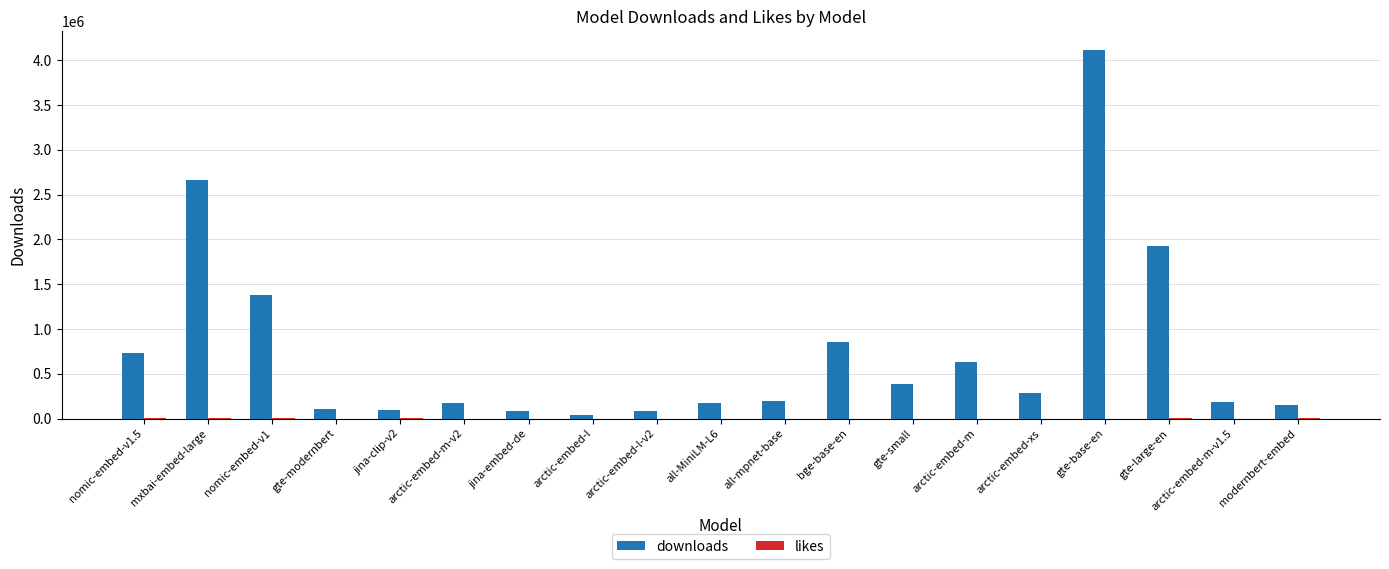

Which series has the largest total across all categories?

downloads